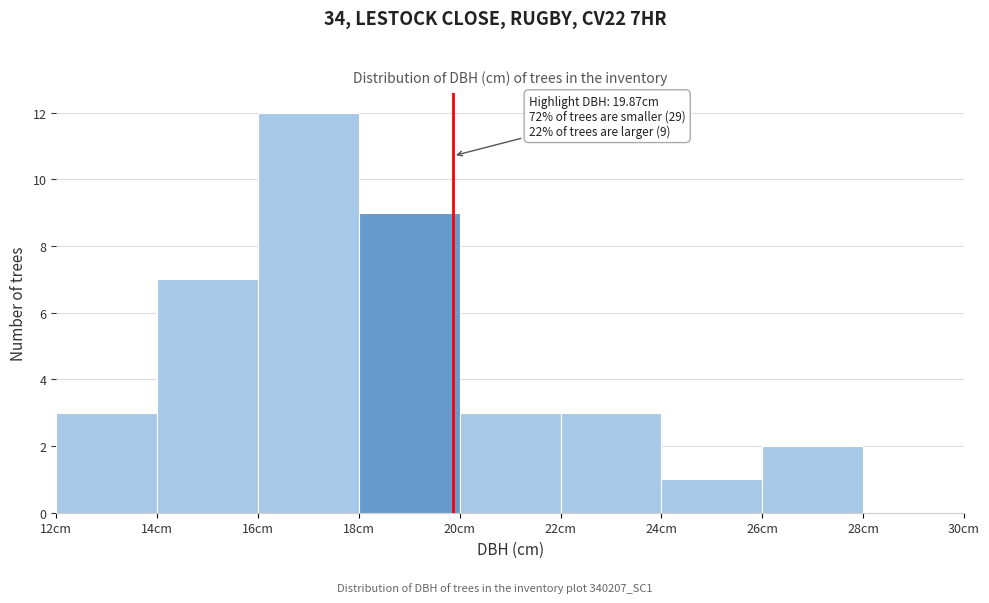

Over which range of the x-axis is the bar tallest?

16 to 18